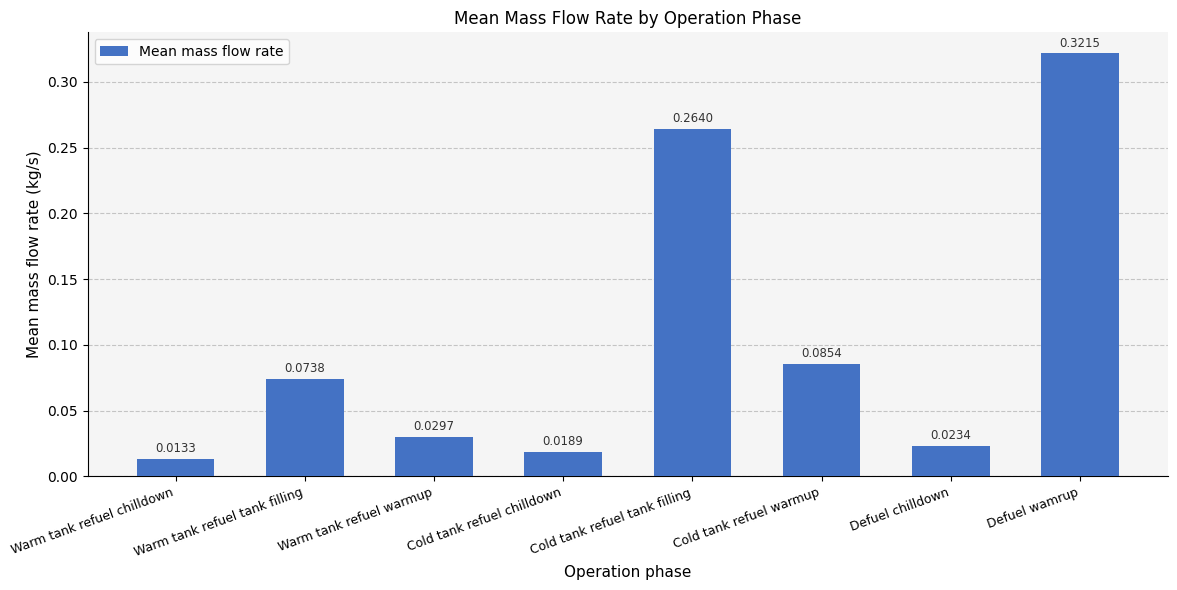

Where is the data nearest to the value 0?

Warm tank refuel chilldown